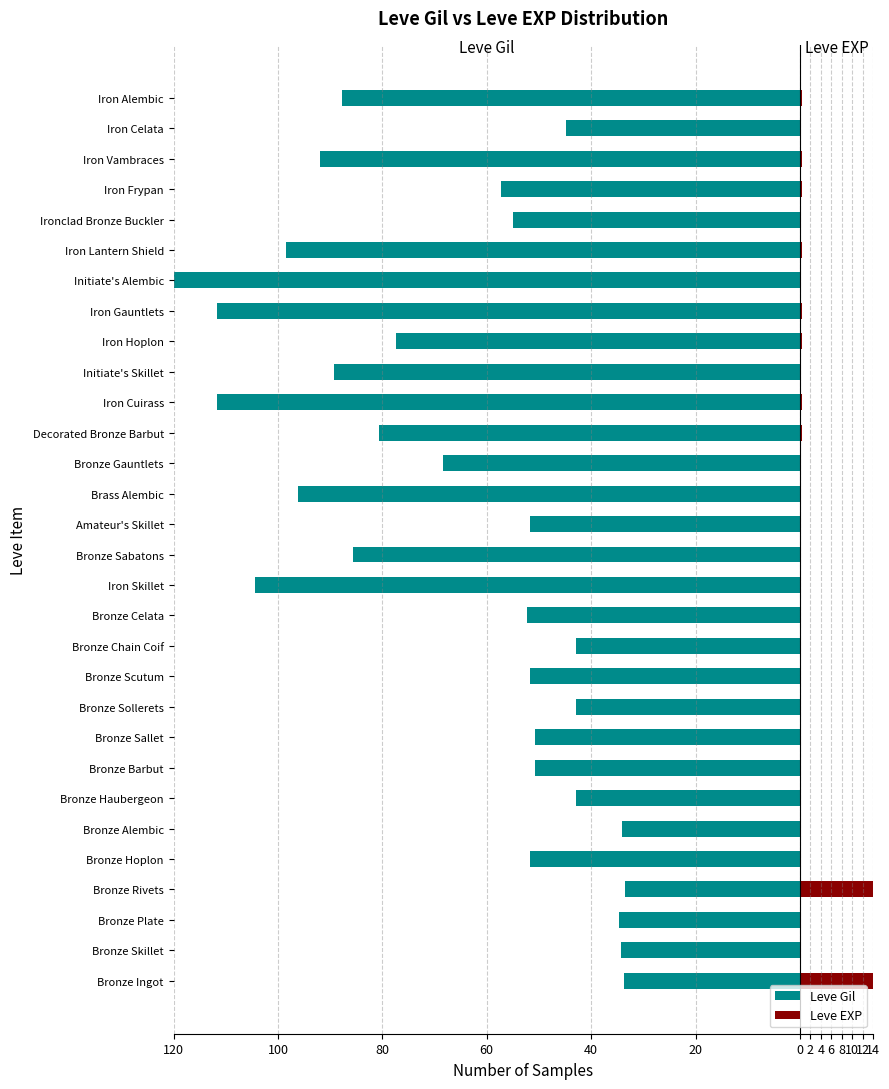

True or false: Leve EXP has a value of 0.1 at Bronze Sollerets.

True